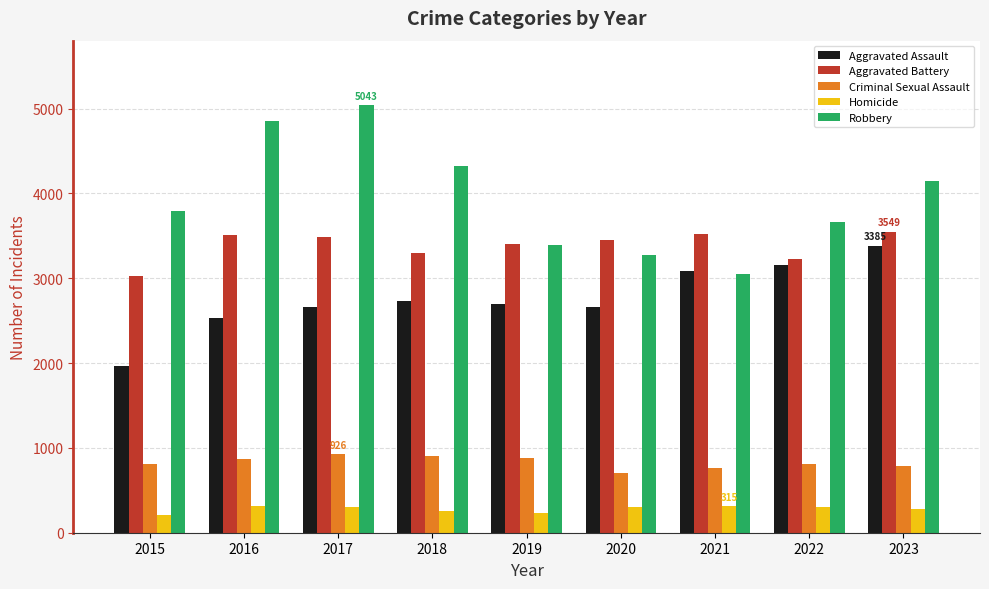

What is the highest value of the Homicide series?

315